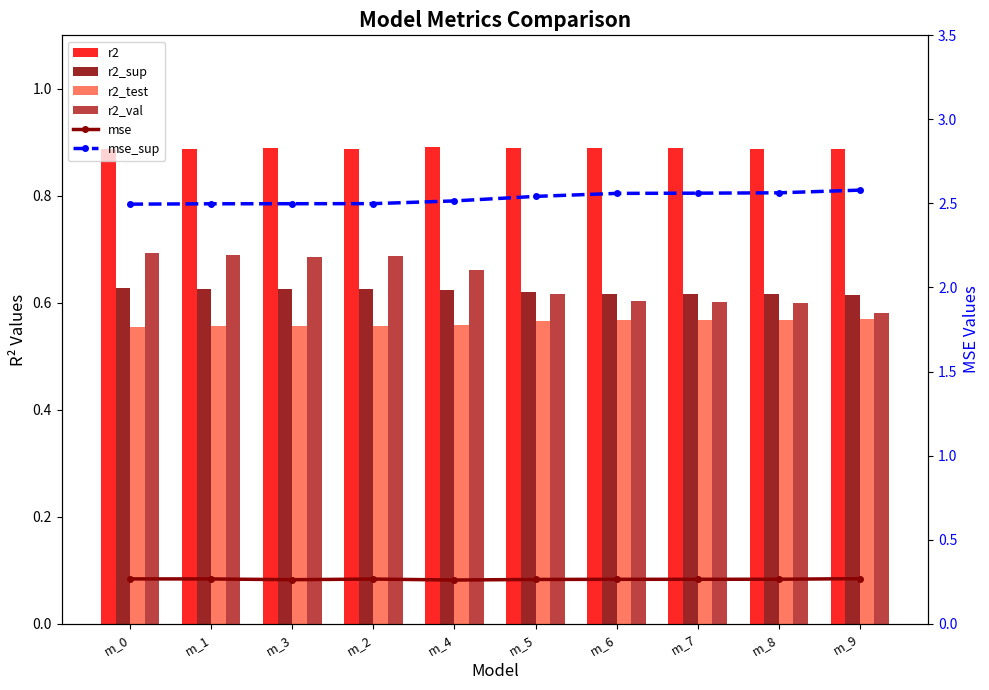

At which category is the sum across all series the highest?

m_0